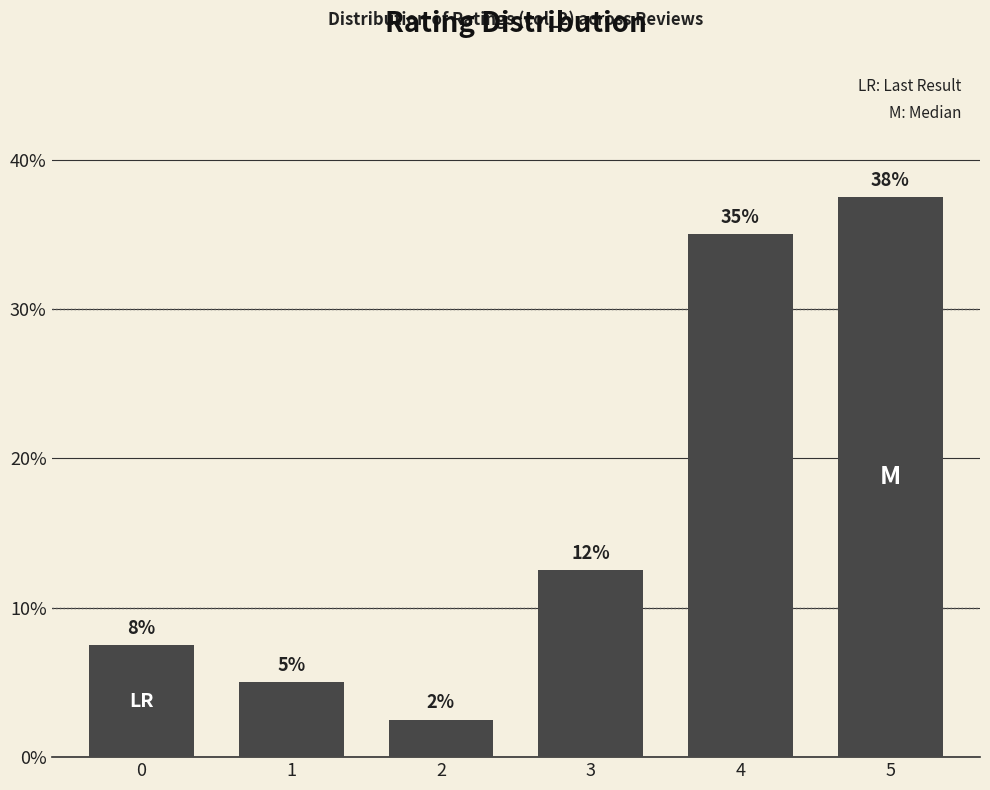

Where does the data first go above 12?

3